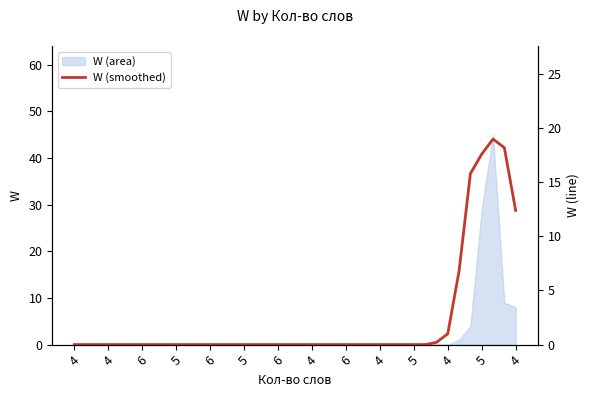

What is the average value?

2.3